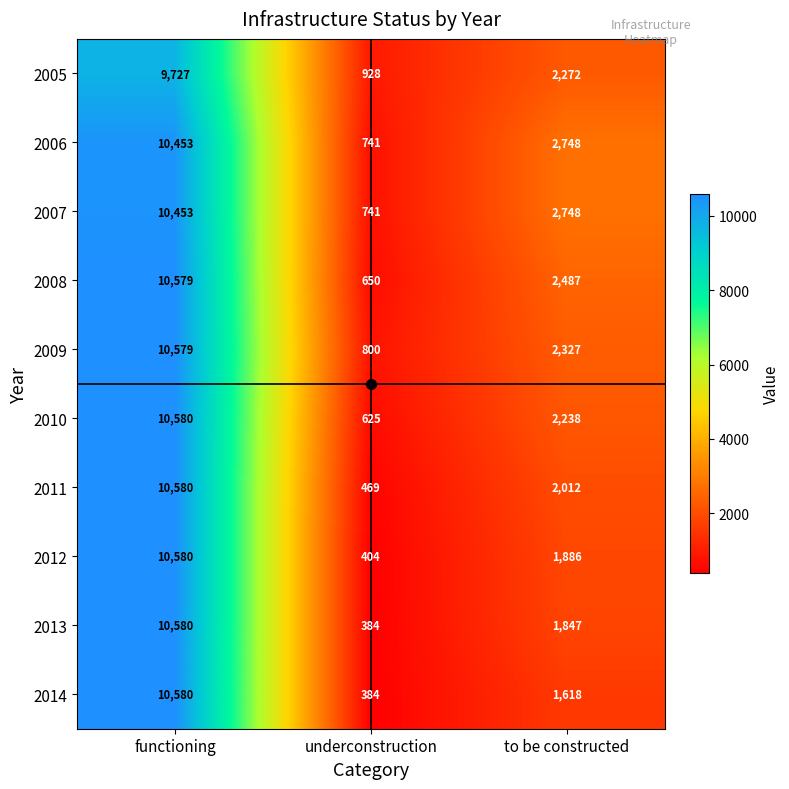

What is the sum of all 2009 values?

13706